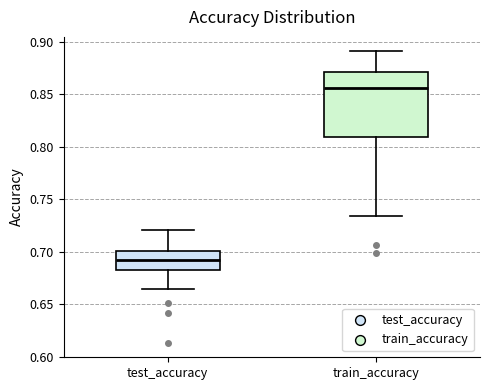

Which box is the tallest, from its lower edge to its upper edge?

train_accuracy